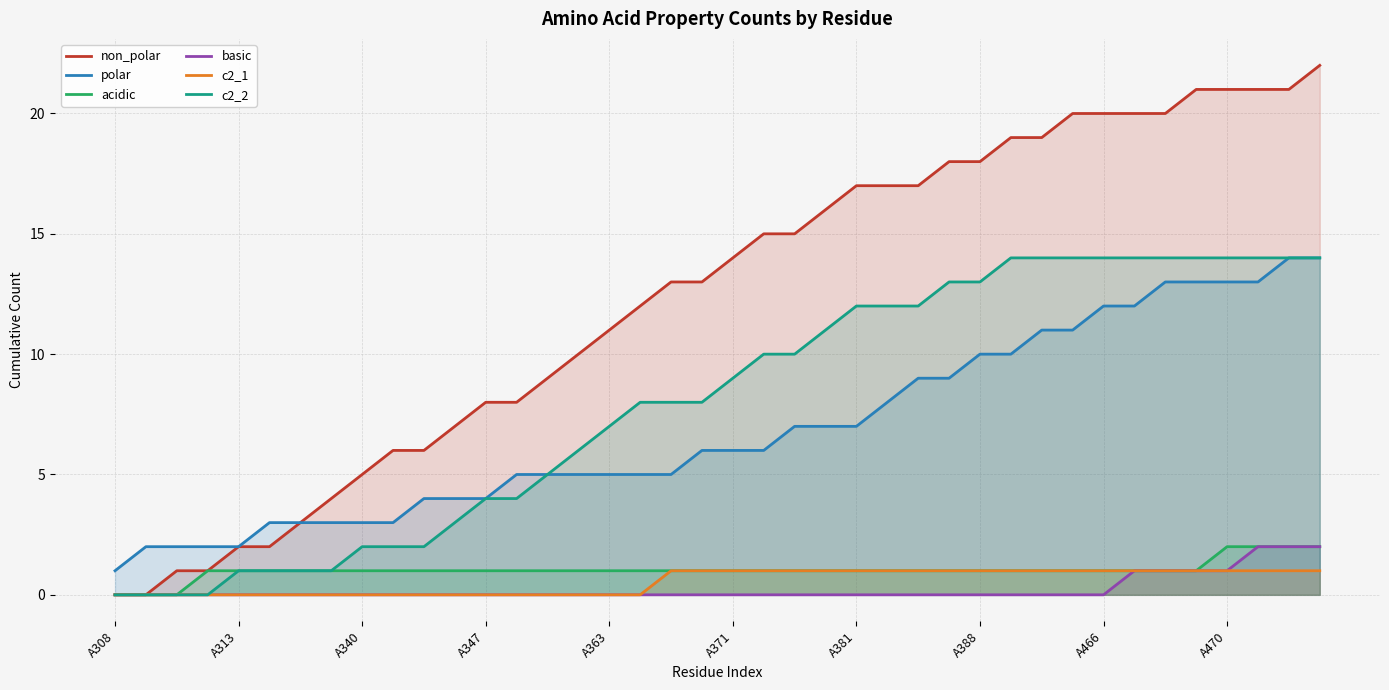

What is the value of the polar point at the 16th from the left?

5